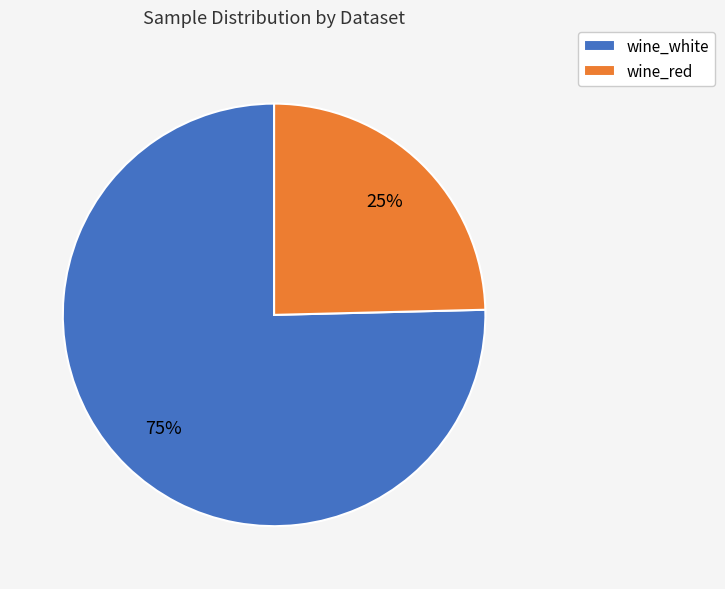

Do wine_white and wine_red together represent more than half of the pie?

Yes